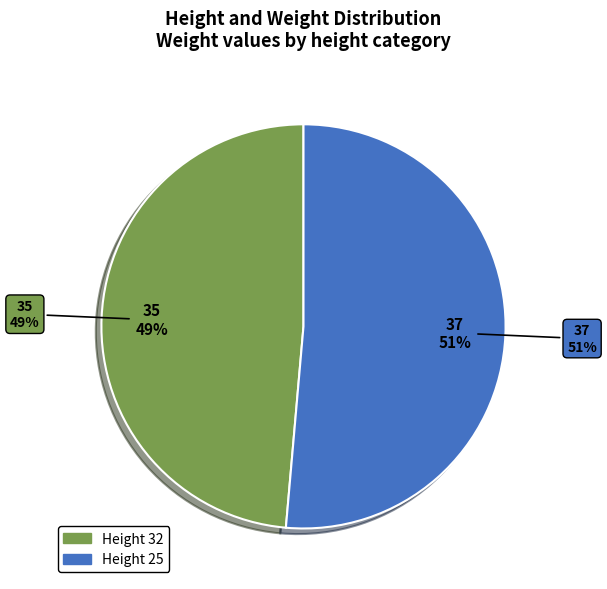

Between 32 and 25, which is larger?

25